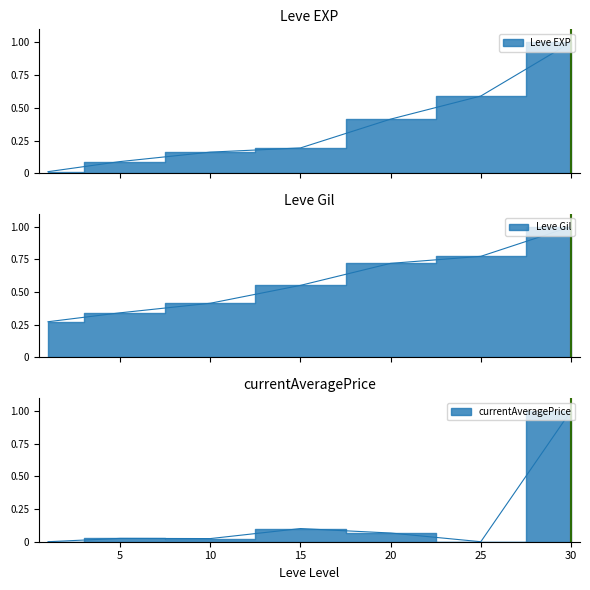

What is the sum of all Leve Gil values?

4.1